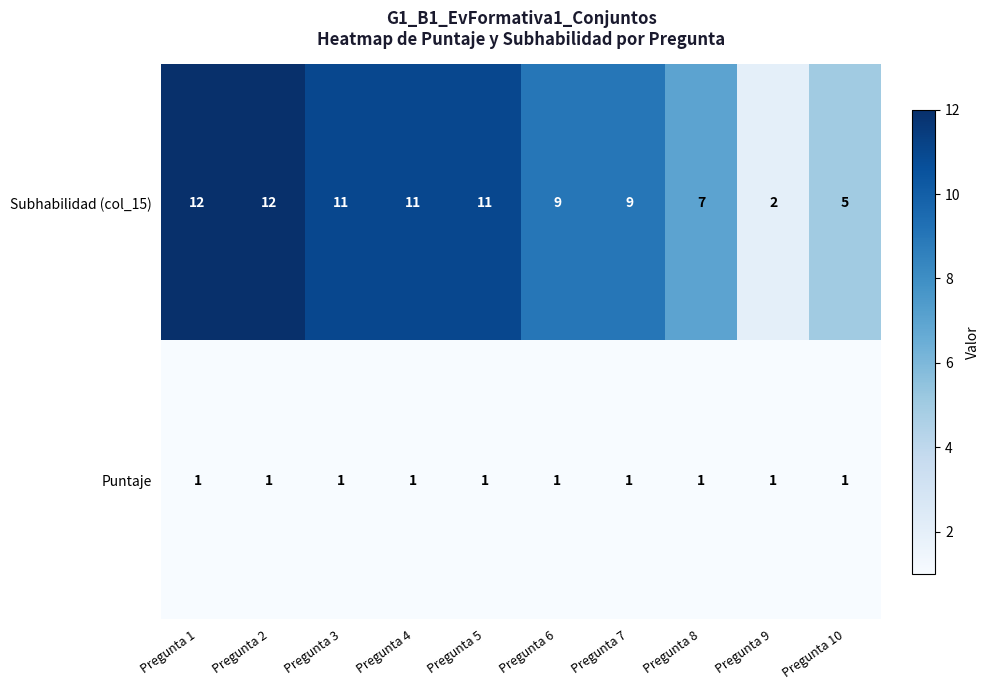

What is the maximum value shown in the chart?

12